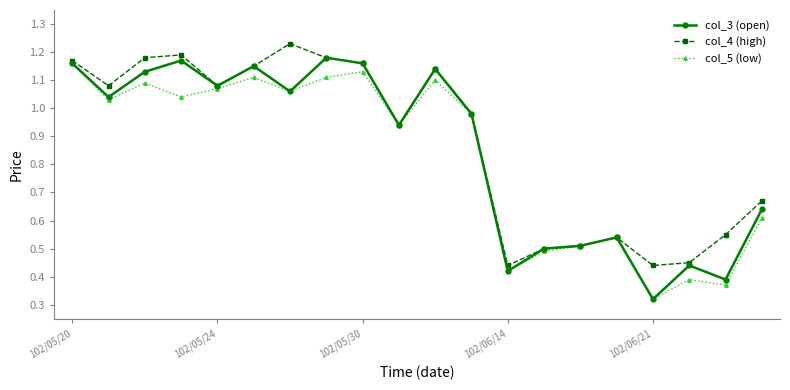

At how many categories does at least one series exceed 0?

20